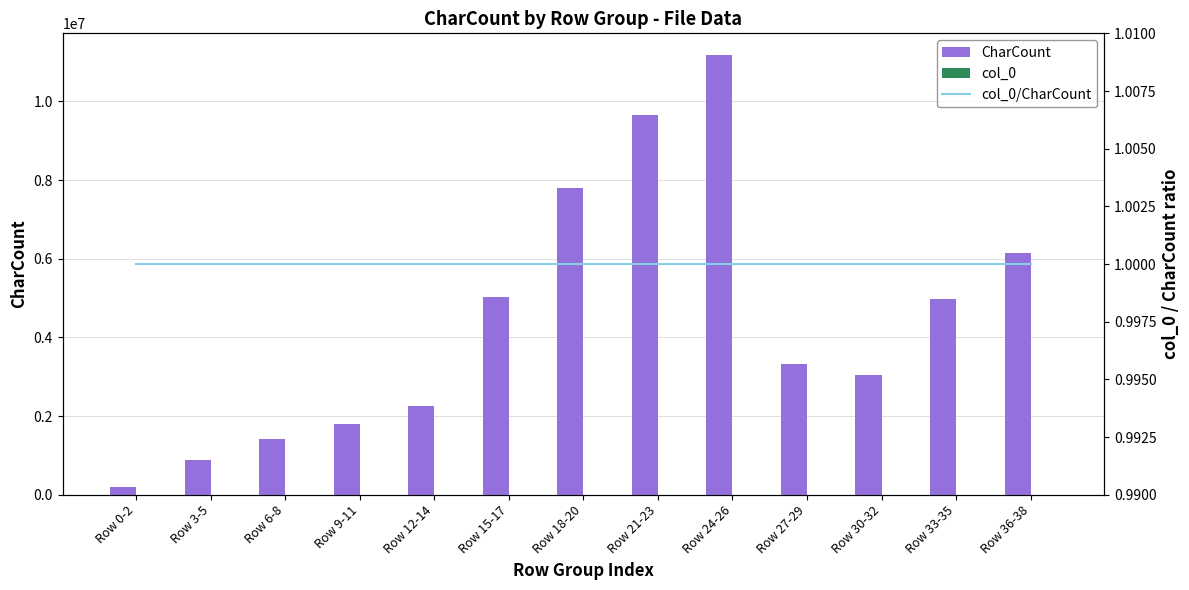

Does the chart contain stacked bars?

No